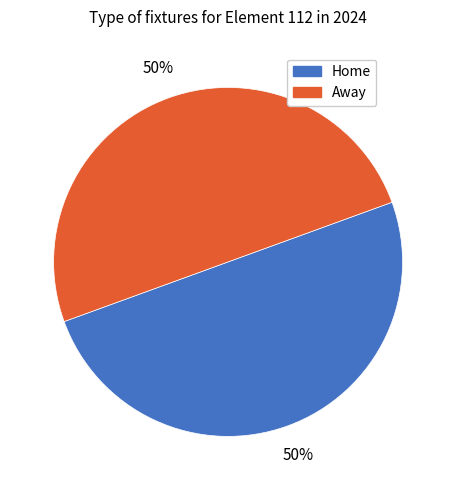

How many segments does this pie chart have?

2